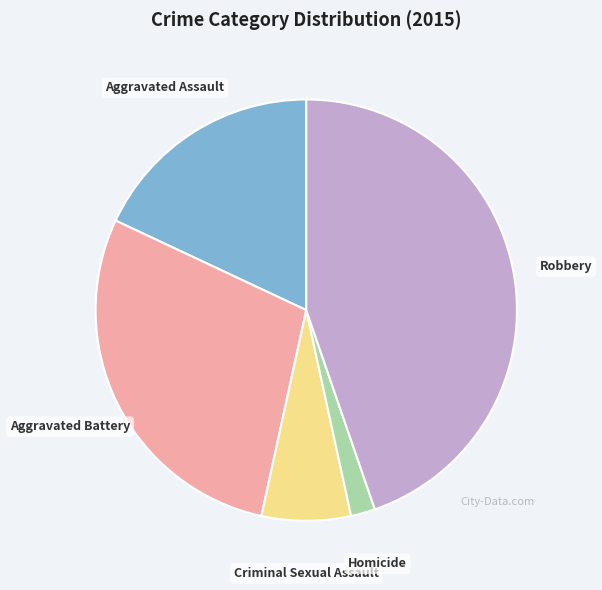

Is there any slice that represents more than half of the pie?

No